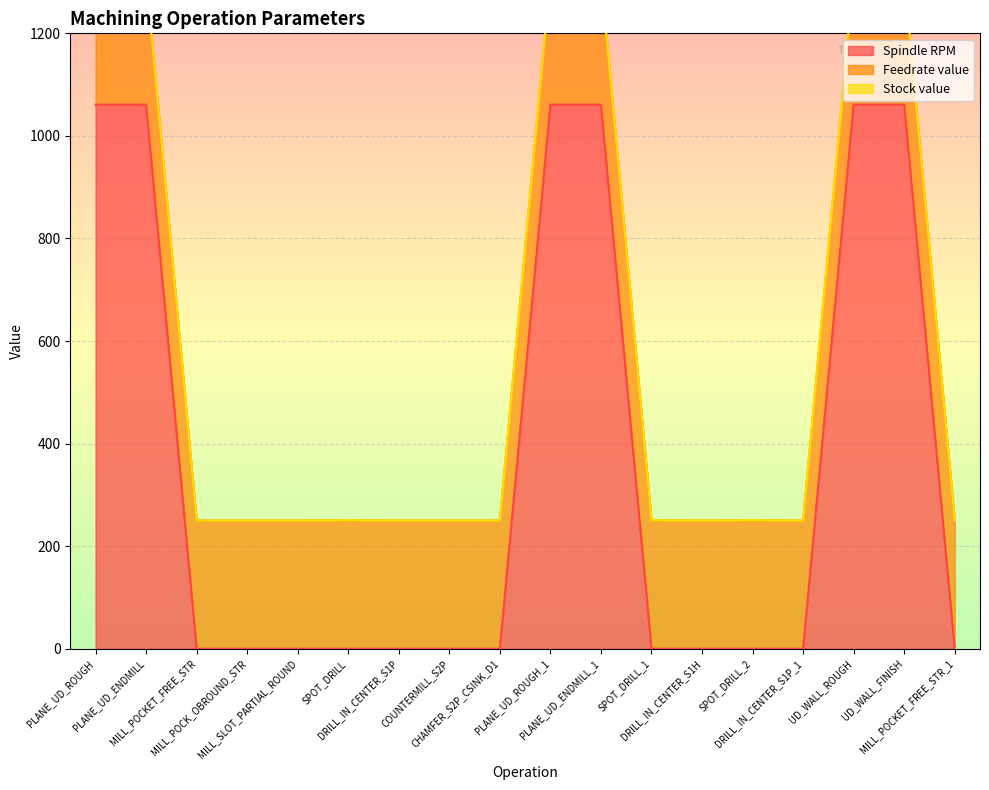

True or false: Spindle RPM and Stock value cross at least once.

False